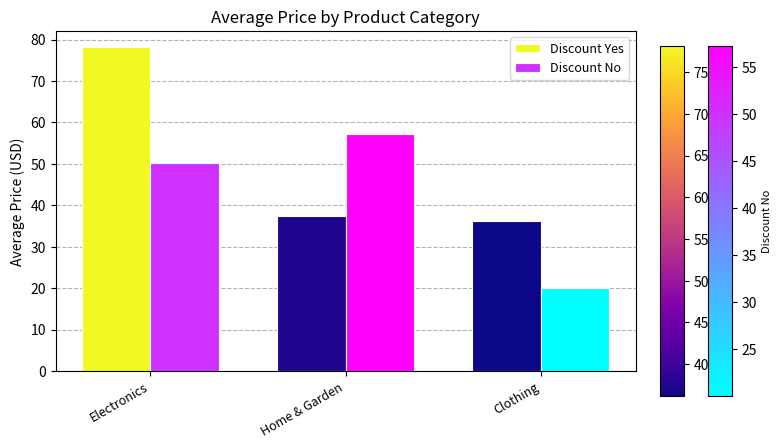

Which series has the largest range (max minus min)?

Discount Yes